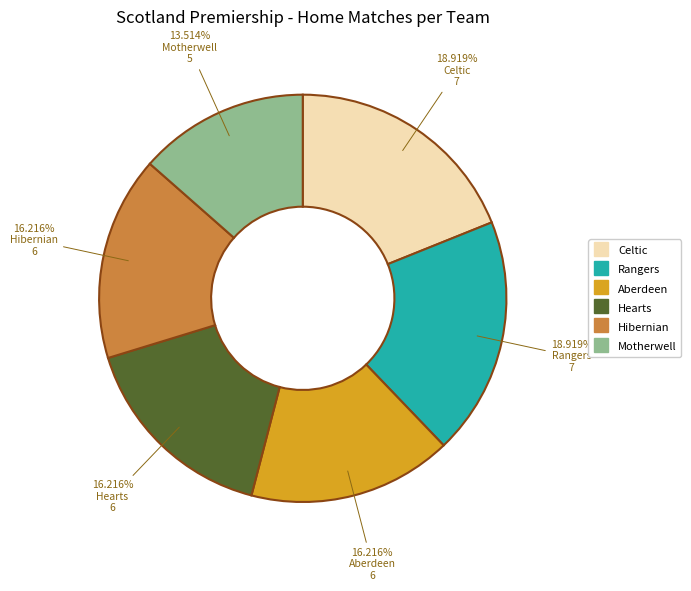

What is the ratio of the value at Rangers to the value at Celtic?

1.0